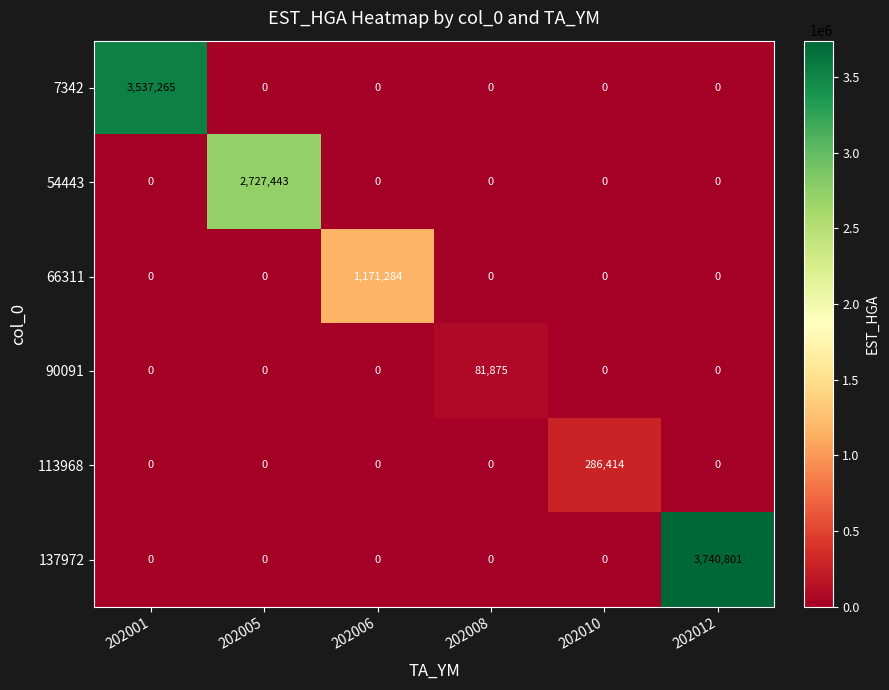

Which series changed the most between 202010 and 202012?

137972